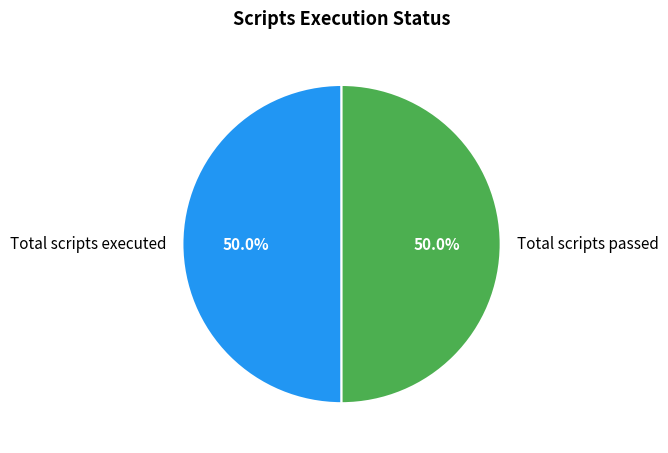

Approximately how many times larger is the value at Total scripts passed compared to Total scripts executed?

1.0